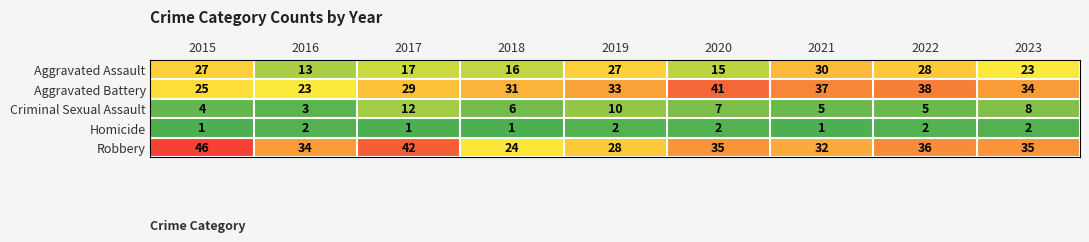

The Aggravated Battery series shows 28 at 2020. True or false?

False